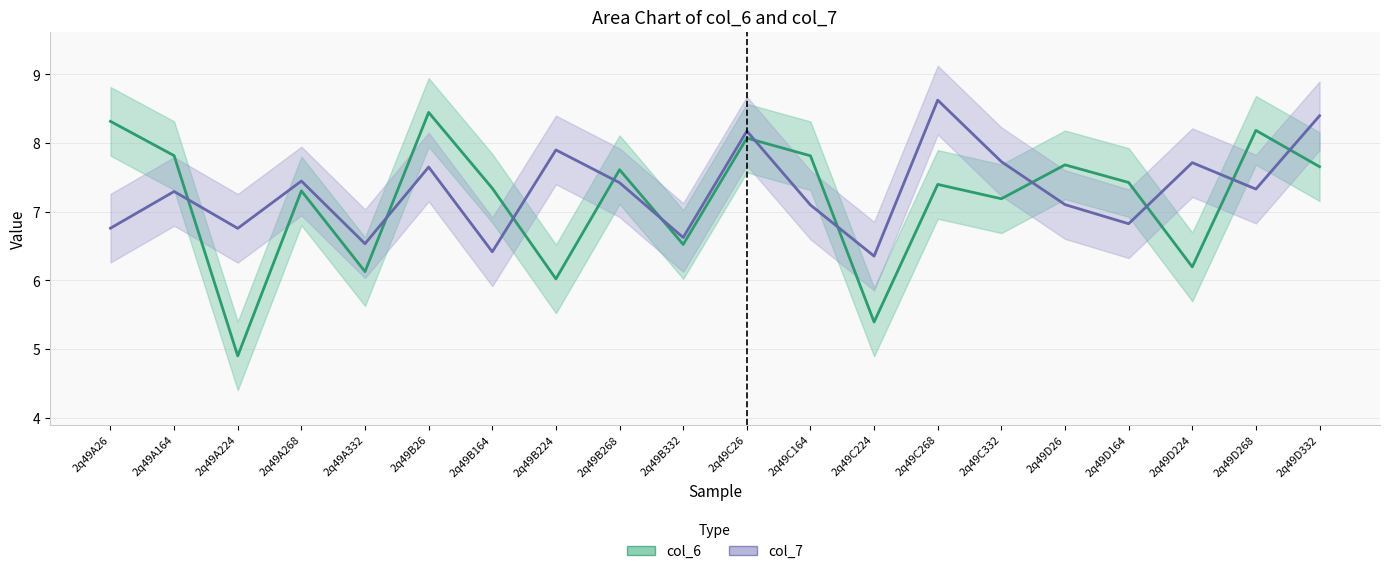

Reading right to left, what are all the values shown in this chart?

col_6: 7.7	8.2	6.2	7.4	7.7	7.2	7.4	5.4	7.8	8.1	6.5	7.6	6.0	7.3	8.4	6.1	7.3	4.9	7.8	8.3
col_7: 8.4	7.3	7.7	6.8	7.1	7.7	8.6	6.4	7.1	8.2	6.6	7.4	7.9	6.4	7.7	6.5	7.4	6.8	7.3	6.8